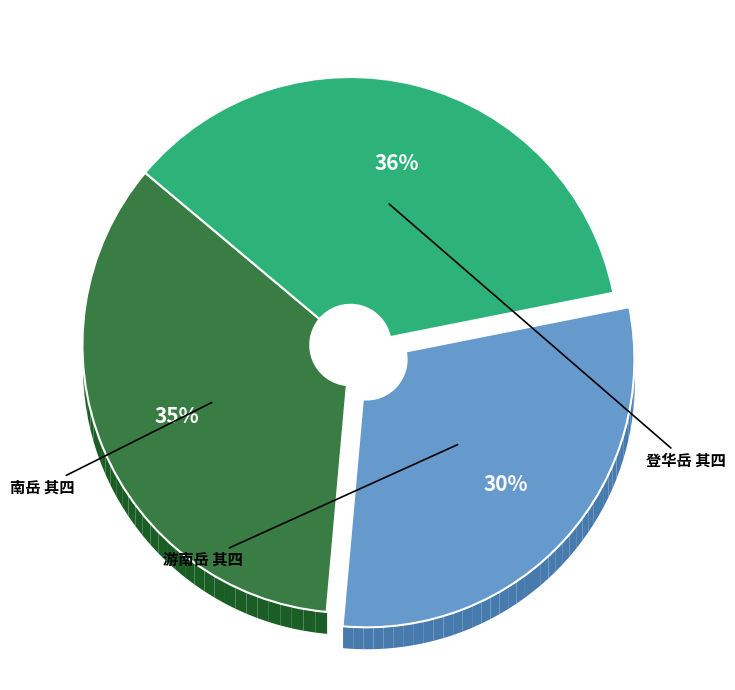

Does any single category account for the majority?

No